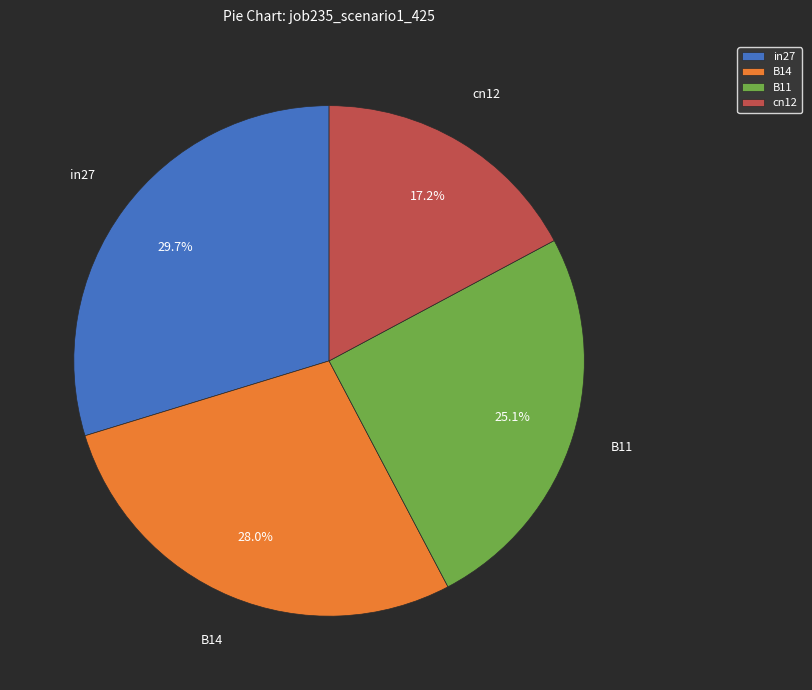

Does B14 account for over 50% of the chart?

No